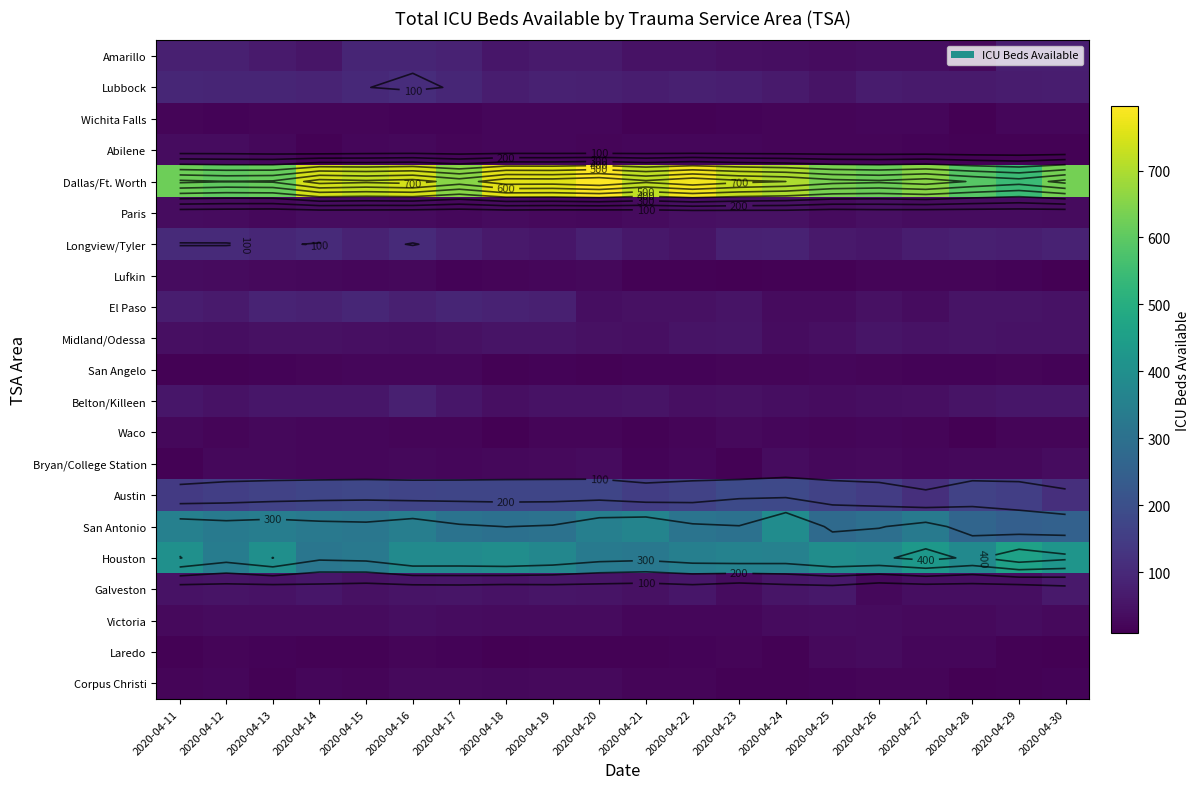

What is the sum of all Amarillo values?

1193